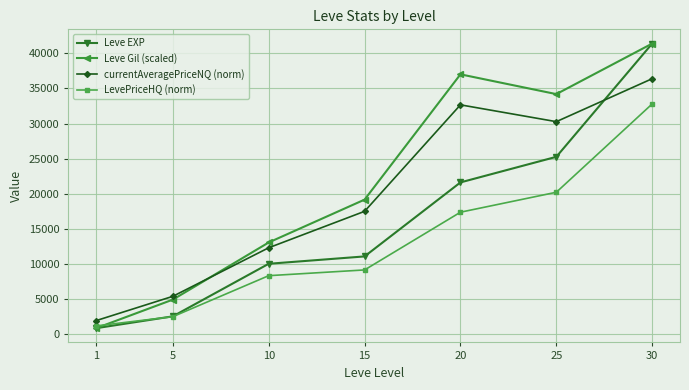

What is the spread (max minus min) of values at 30?

8610.2